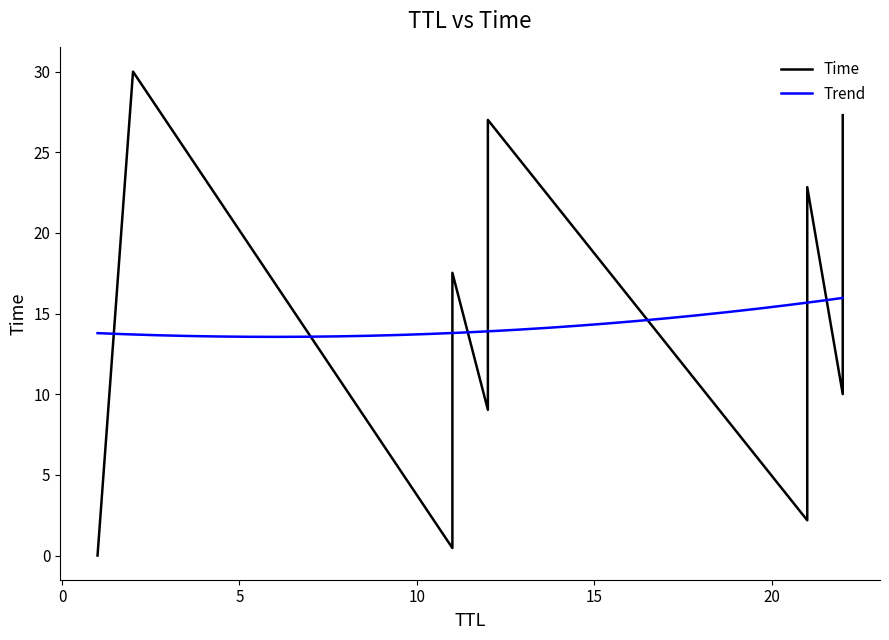

Between 22 and 21, which is larger?

21